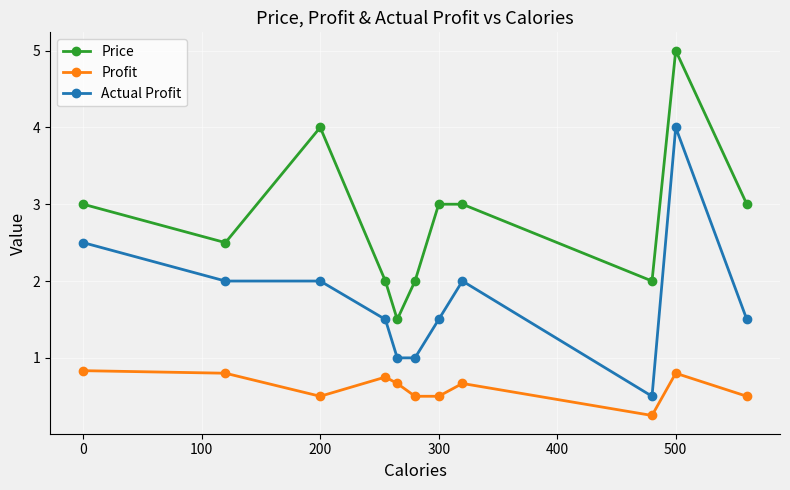

What is the maximum value for Actual Profit?

4.0